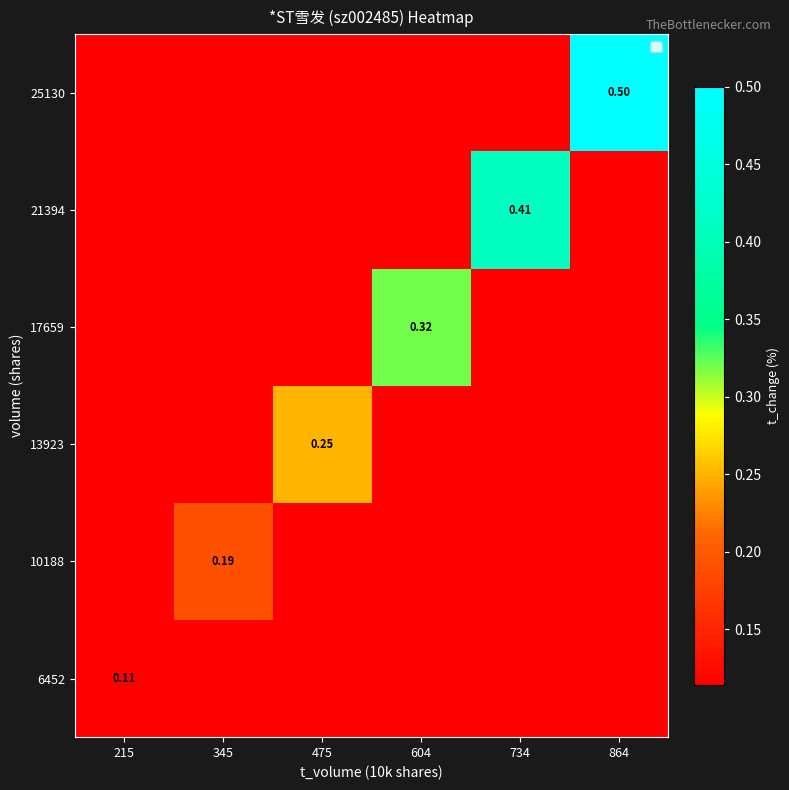

Between 475 and 604, which series saw the biggest shift?

17659